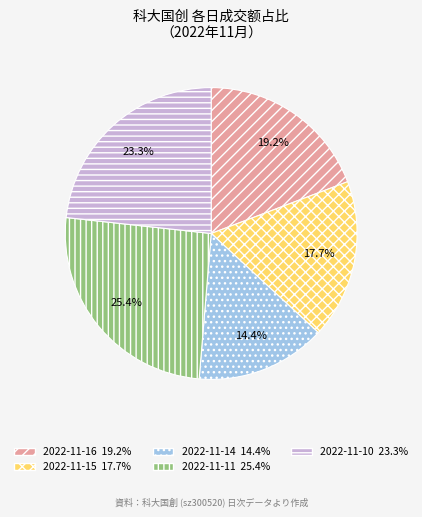

Does 2022-11-16 account for over 50% of the chart?

No